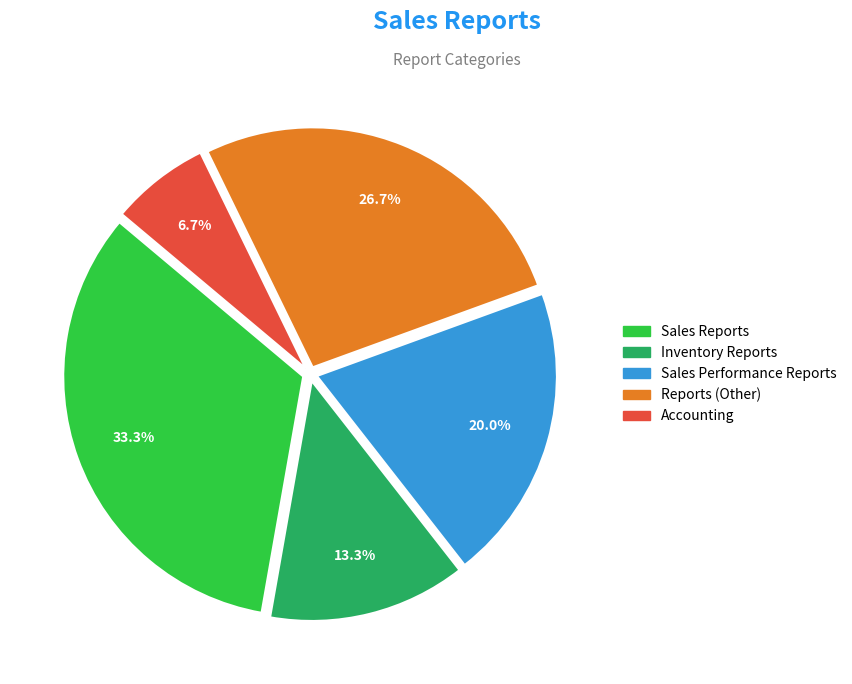

Is it true that Accounting is 7% of the pie?

True